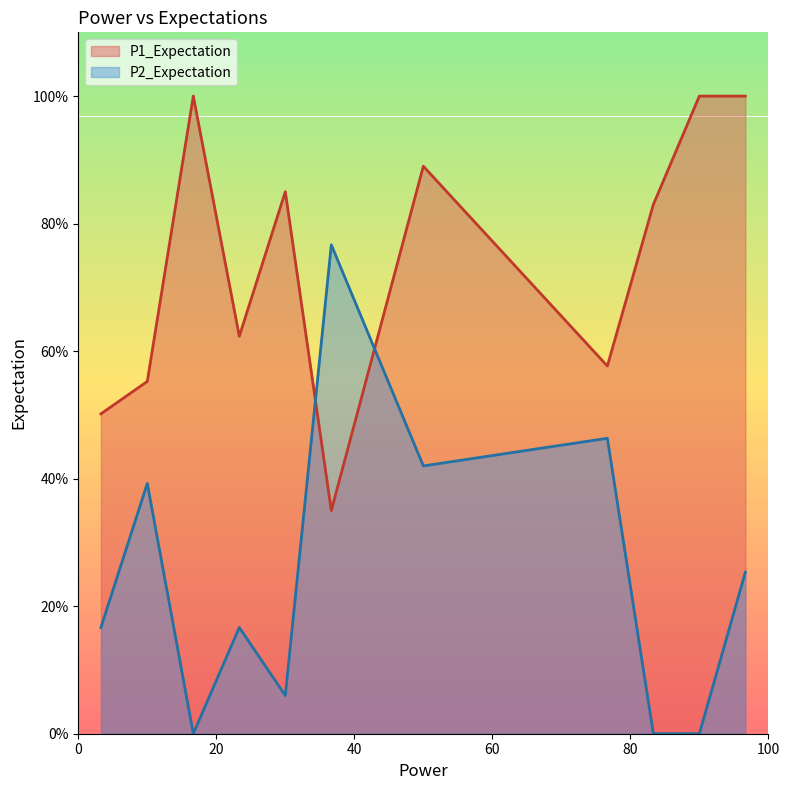

What is the difference between the maximum and minimum values in the P2_Expectation series?

76.7